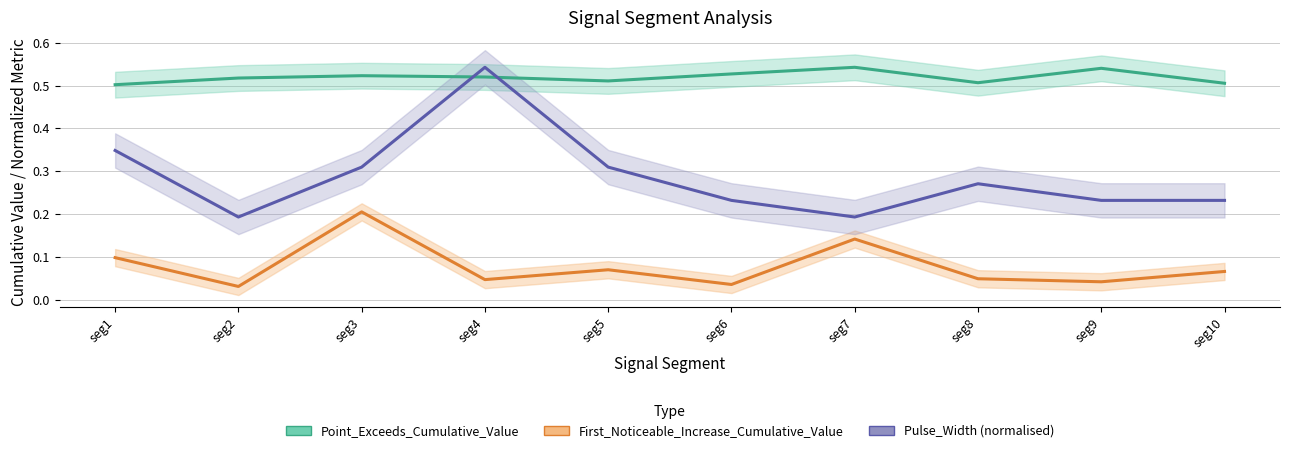

What are all the series names shown in the legend?

Point_Exceeds_Cumulative_Value, First_Noticeable_Increase_Cumulative_Value, Pulse_Width (normalised)